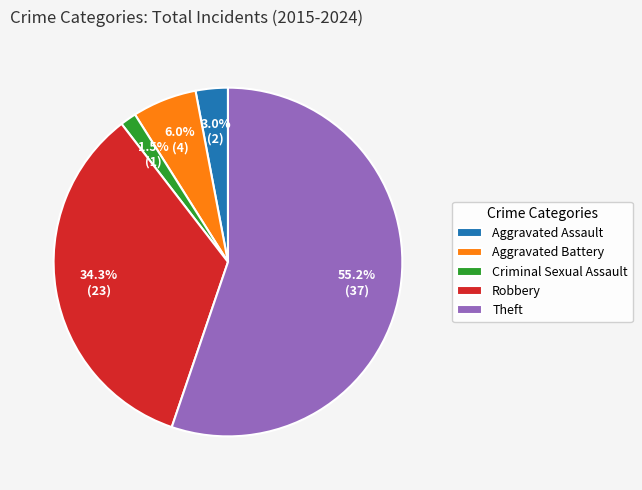

Does Aggravated Assault represent more than half of the total?

No